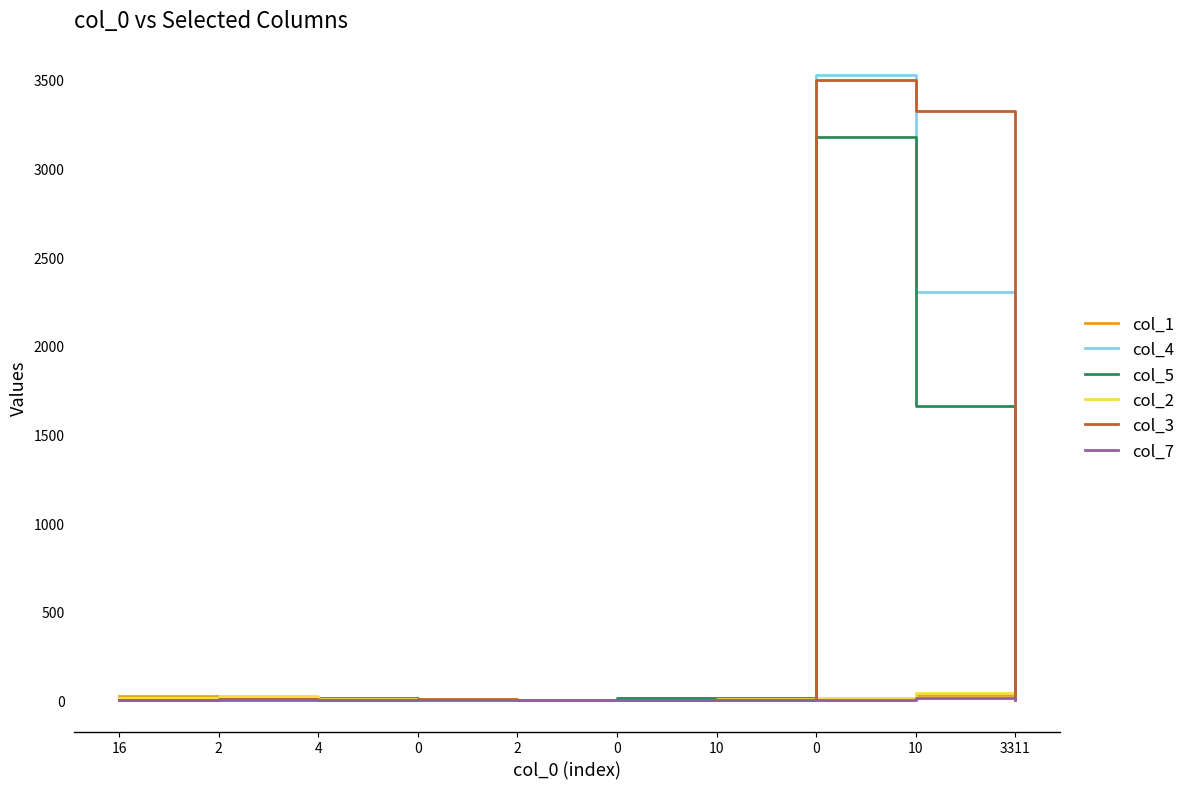

Is this an area chart (filled region under the line)?

No